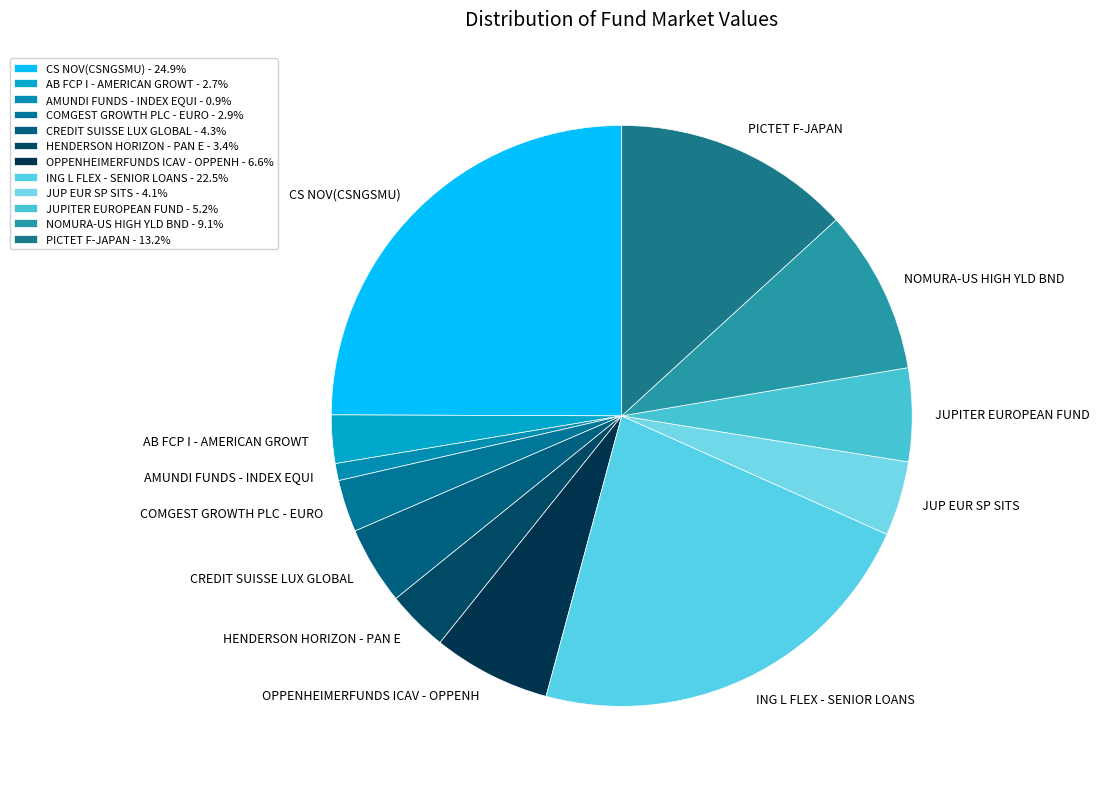

Approximately how many times larger is the value at ING L FLEX - SENIOR LOANS compared to COMGEST GROWTH PLC - EURO?

7.7